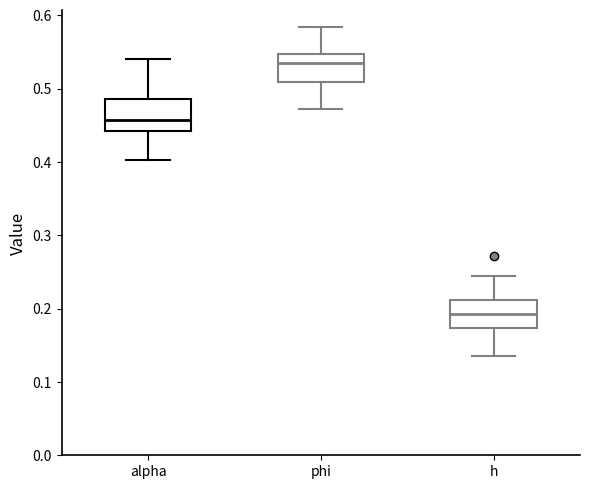

Reading left to right, read every box against the y-axis: the position of its median line, the range the box covers, and the ends of its whiskers. The values are not printed on the chart, so give them approximately, as read against the axis.

alpha: median 0.46, box 0.44 to 0.49, whiskers 0.40 to 0.54
phi: median 0.53, box 0.51 to 0.55, whiskers 0.47 to 0.58
h: median 0.19, box 0.17 to 0.21, whiskers 0.14 to 0.24